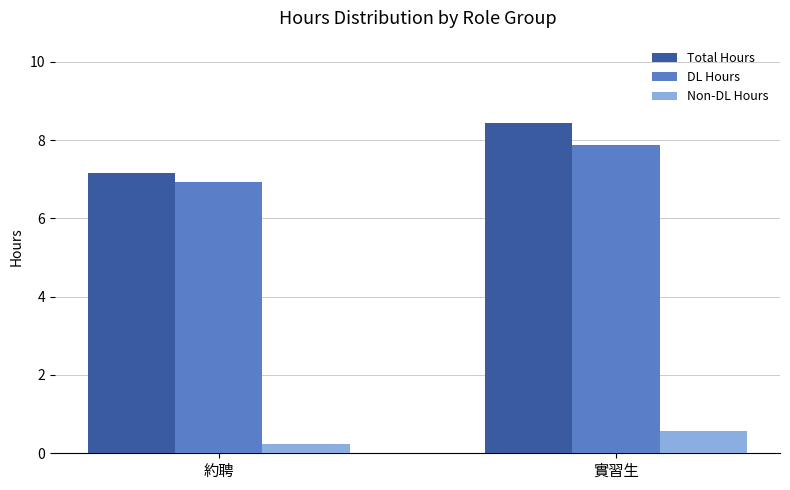

Is it true that DL Hours equals 9.0 at 約聘?

False